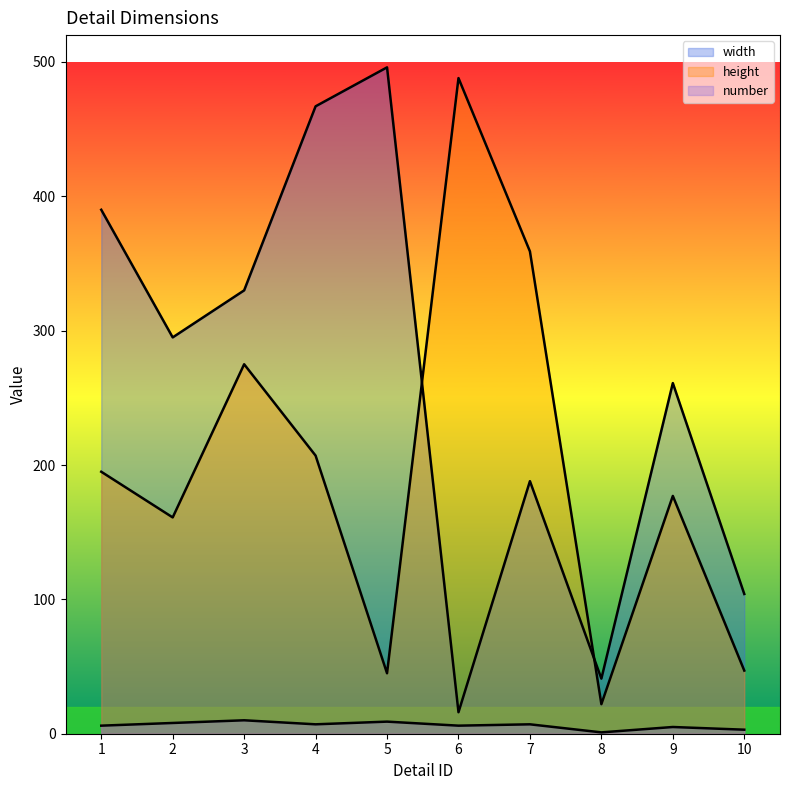

What is the difference between the highest and lowest values at 1?

384